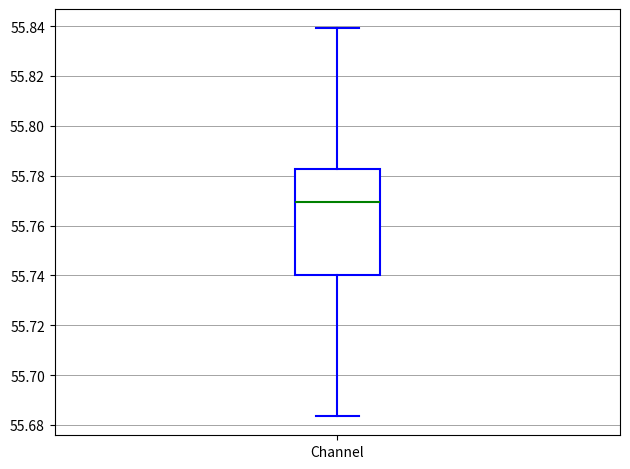

Transcribe this box plot: give where the median line is, the range the box spans, and where the two whiskers end, as read against the y-axis. The values are not printed on the chart, so give them approximately, as read against the axis.

median 55.770, box 55.740 to 55.782, whiskers 55.684 to 55.840